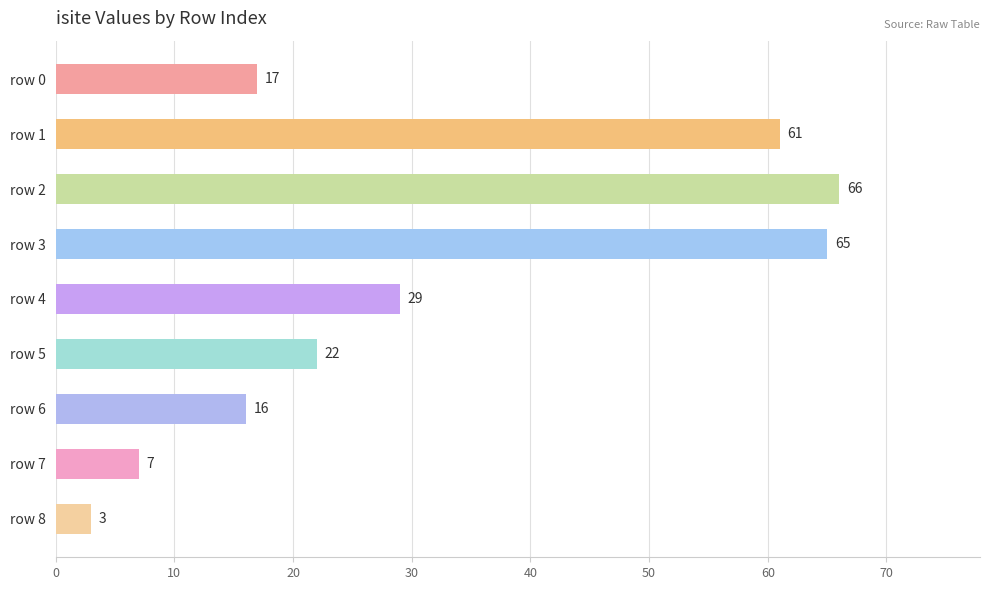

What is the average value?

32